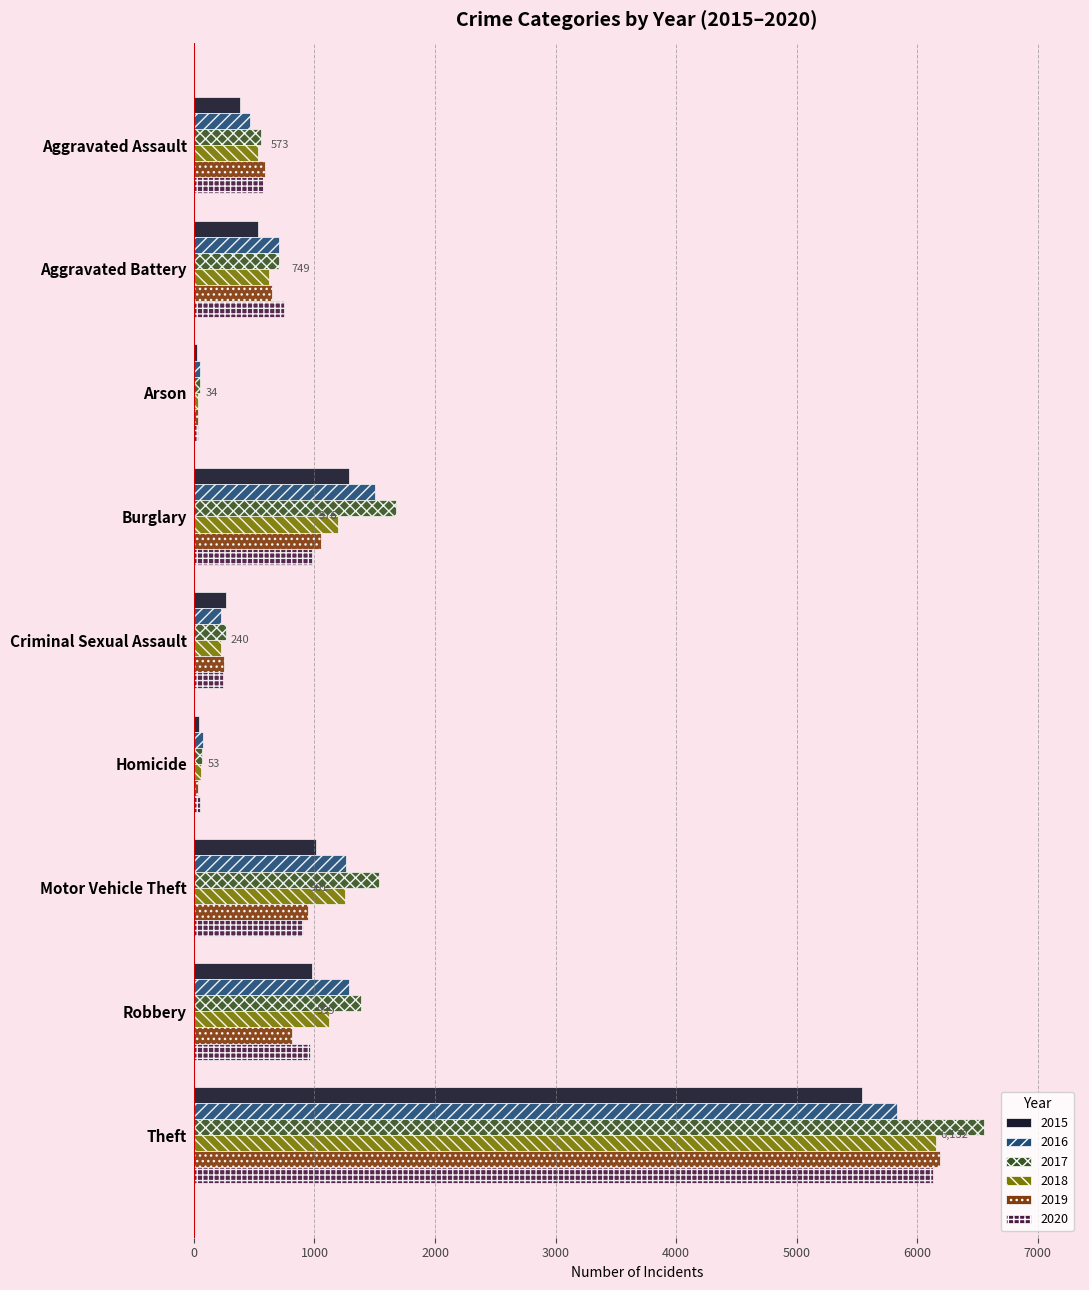

At which label is 2016 closest to 2944?

Burglary